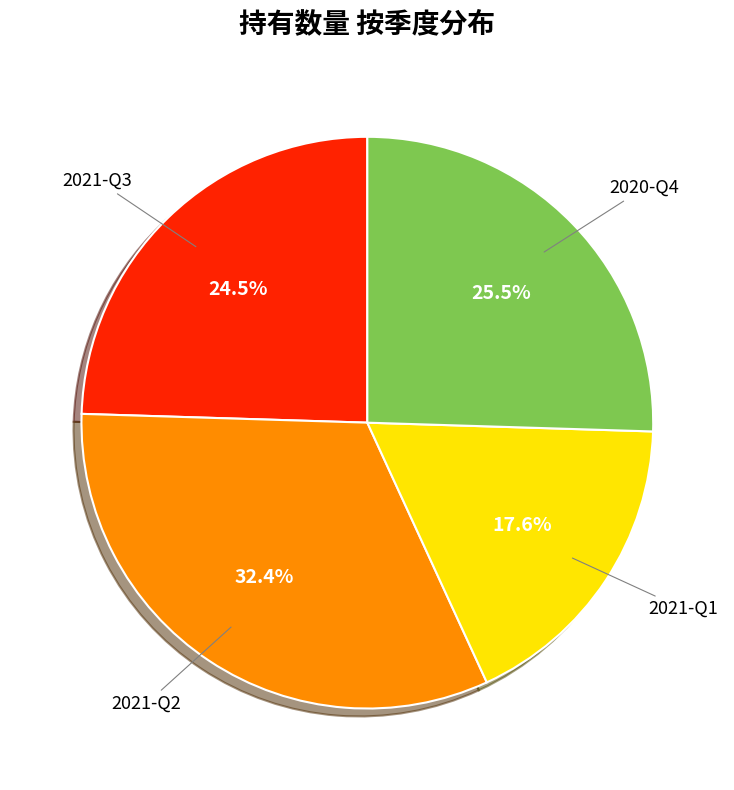

Count the number of slices in the pie.

4